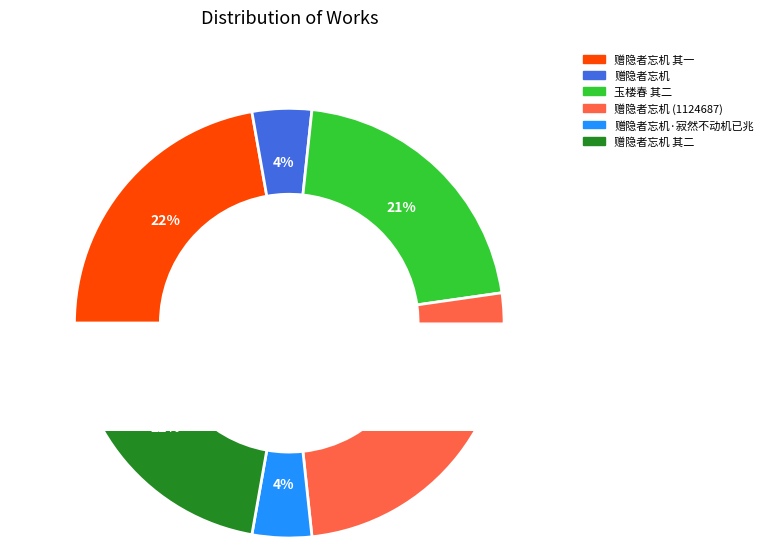

How many segments does this pie chart have?

6